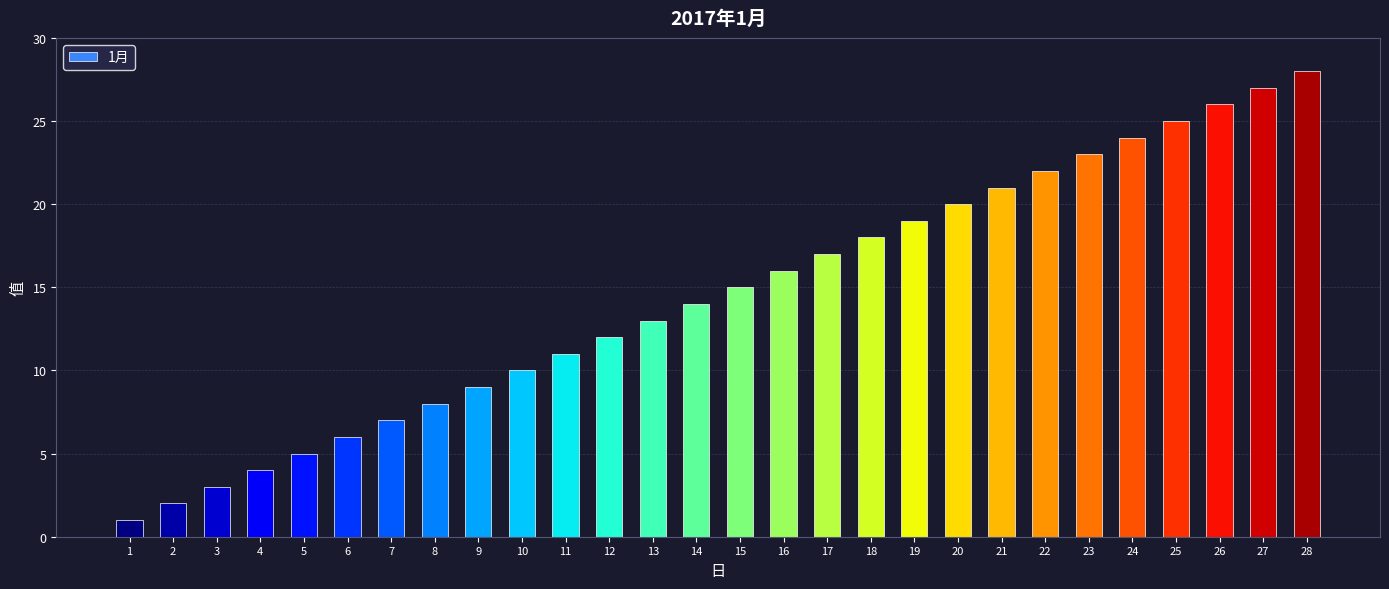

List the labels in order of value, largest first.

28, 27, 26, 25, 24, 23, 22, 21, 20, 19, 18, 17, 16, 15, 14, 13, 12, 11, 10, 9, 8, 7, 6, 5, 4, 3, 2, 1